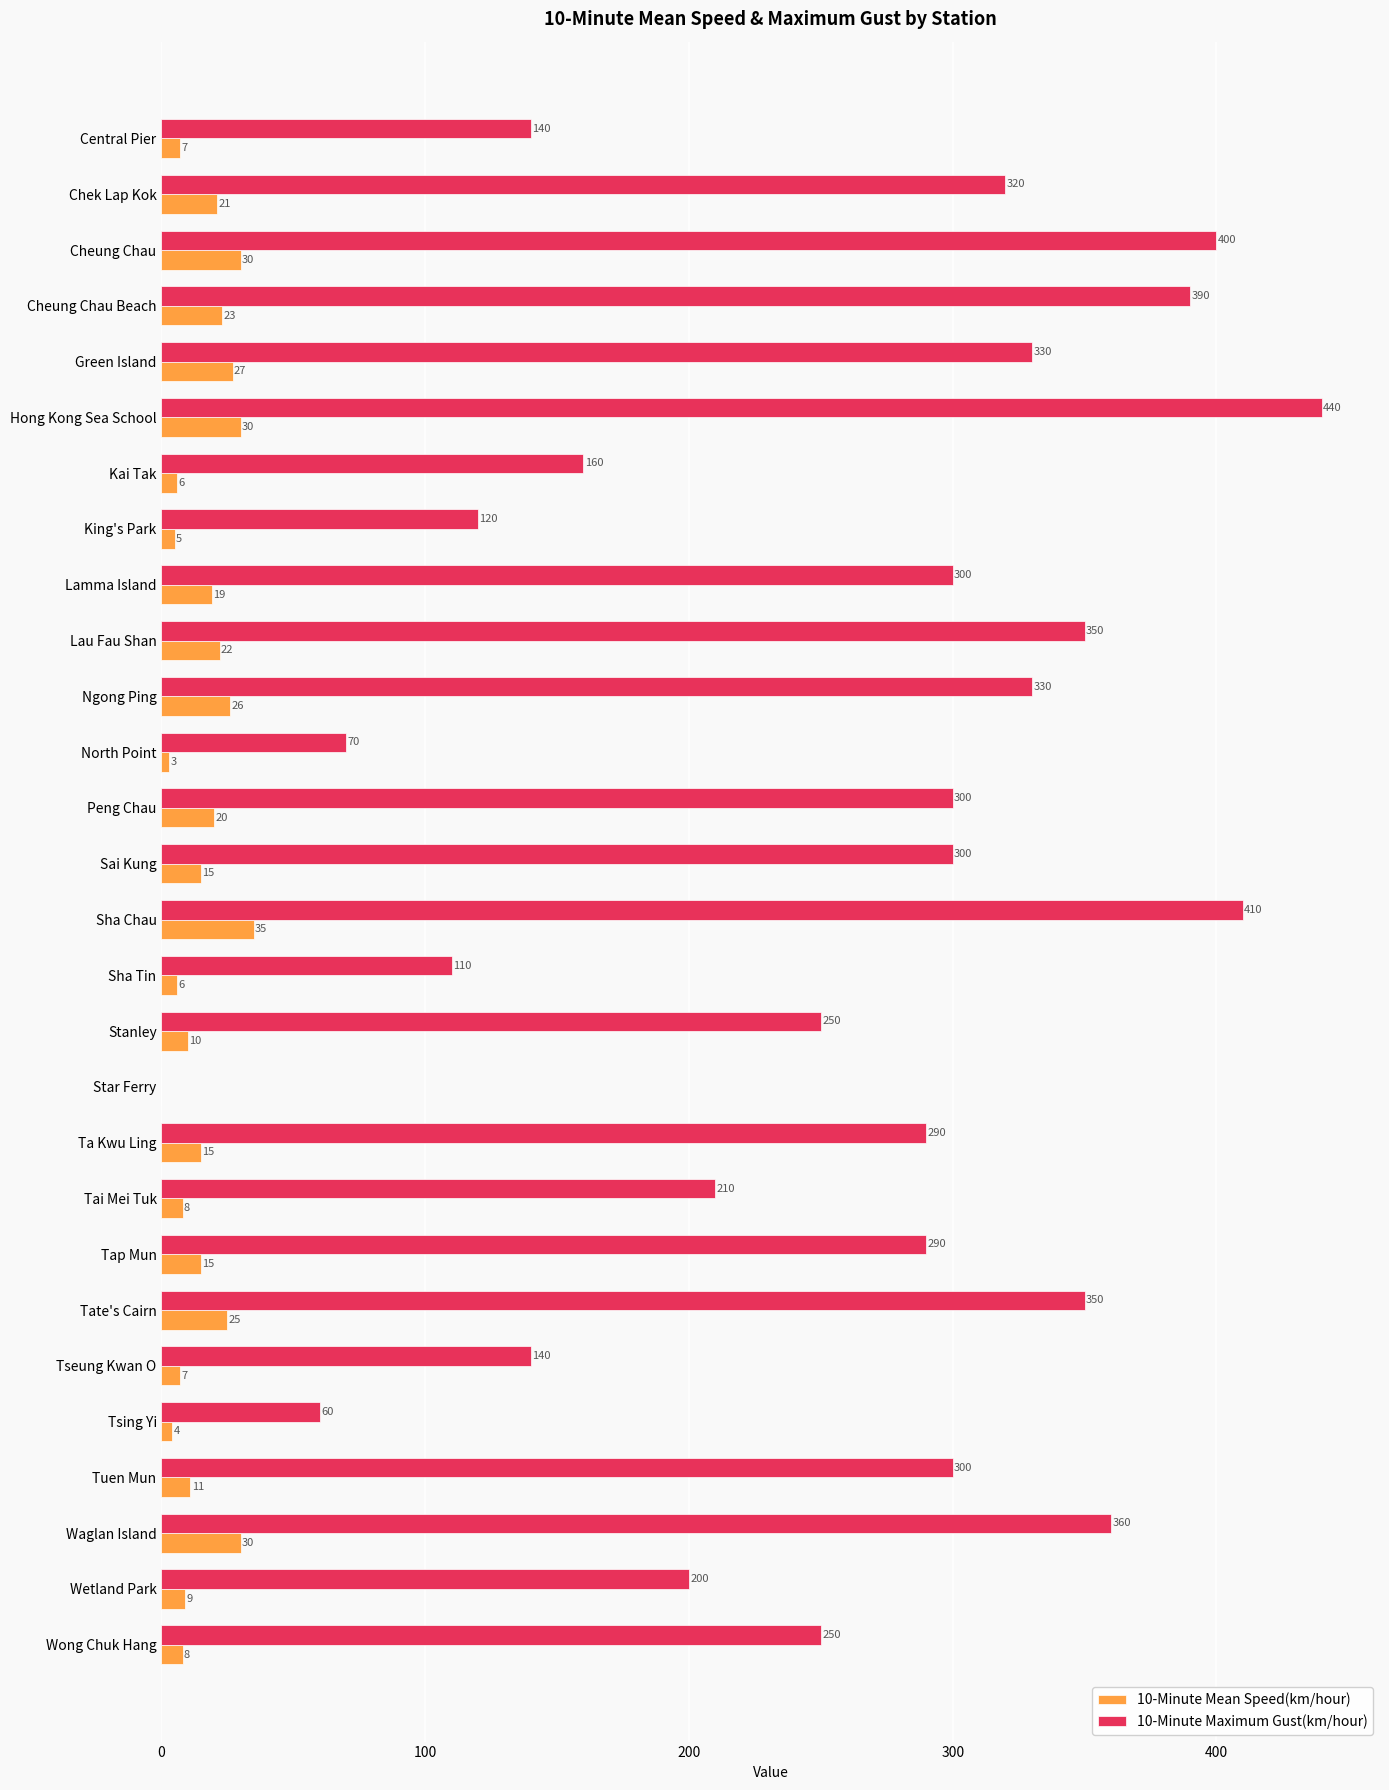

At which category does the chart reach its peak across all series?

Hong Kong Sea School